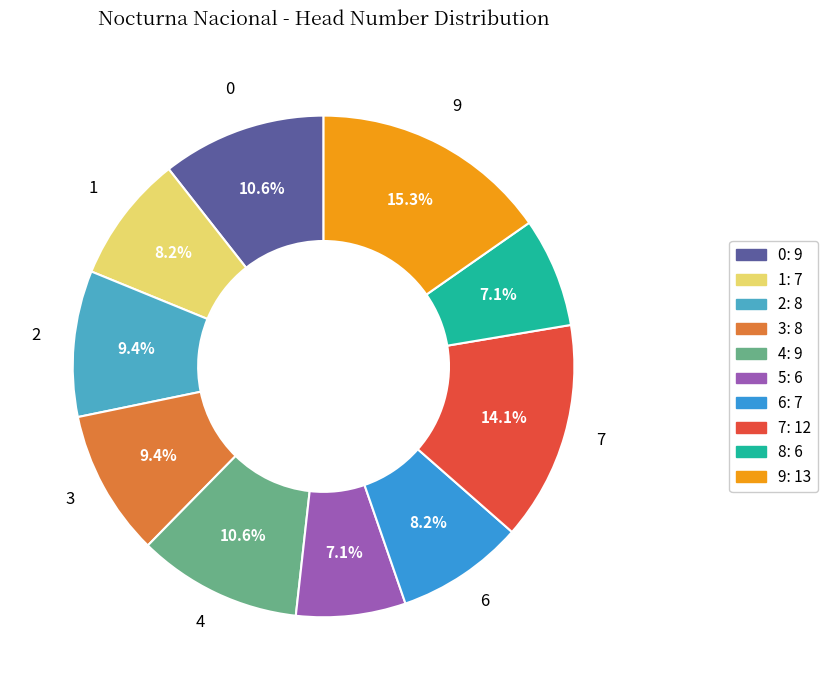

What is the change in value from 4 to 5?

-3